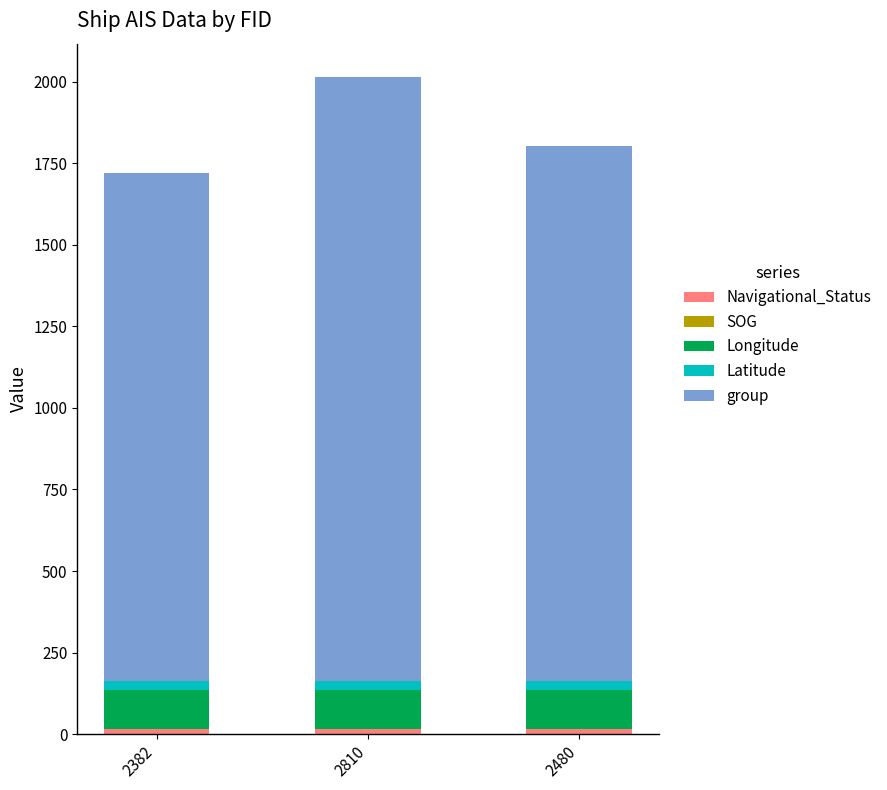

At which category is the sum across all series the highest?

2810